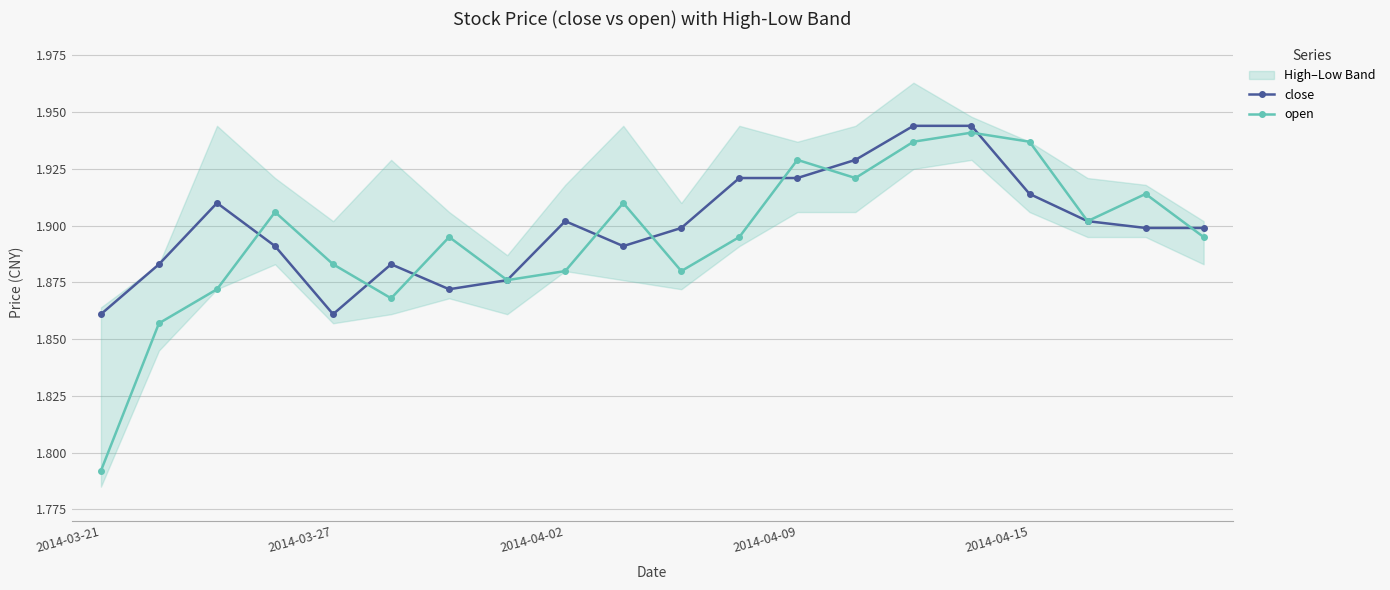

Reading left to right, list all the values displayed in this chart.

close: 1.9	1.9	1.9	1.9	1.9	1.9	1.9	1.9	1.9	1.9	1.9	1.9	1.9	1.9	1.9	1.9	1.9	1.9	1.9	1.9
open: 1.8	1.9	1.9	1.9	1.9	1.9	1.9	1.9	1.9	1.9	1.9	1.9	1.9	1.9	1.9	1.9	1.9	1.9	1.9	1.9